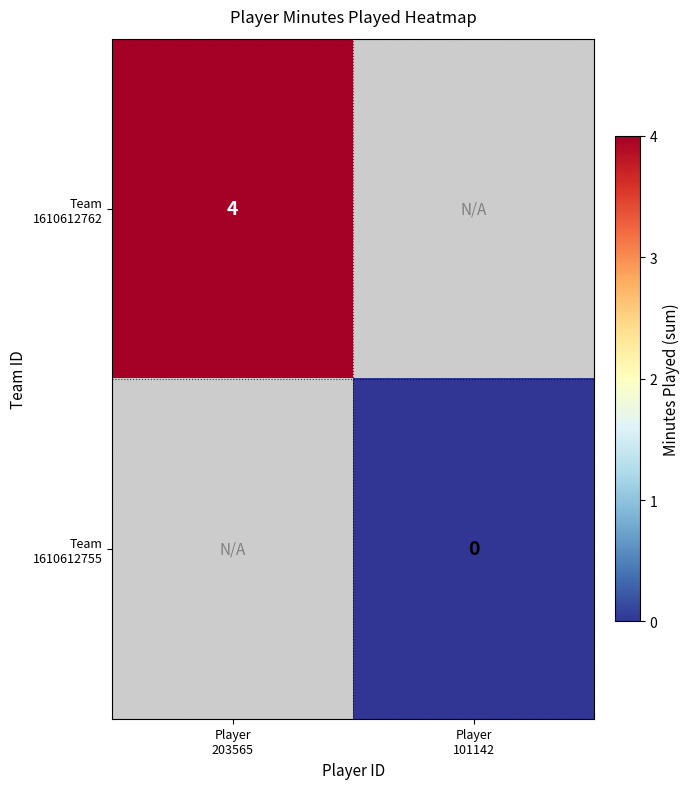

At how many categories does at least one series exceed 3?

1